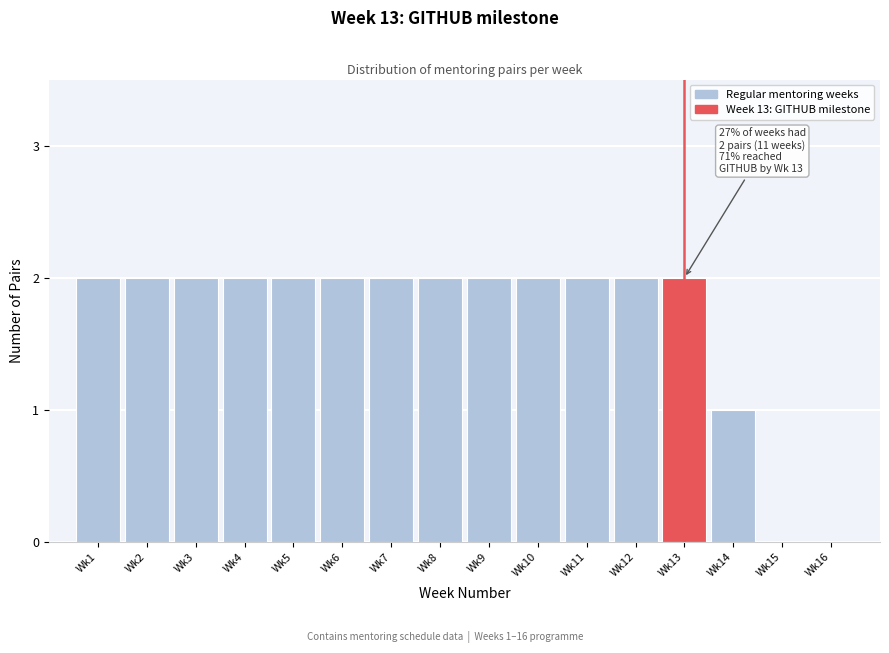

Reading left to right, list all the values displayed in this chart.

Wk1=2	Wk2=2	Wk3=2	Wk4=2	Wk5=2	Wk6=2	Wk7=2	Wk8=2	Wk9=2	Wk10=2	Wk11=2	Wk12=2	Wk13=2	Wk14=1	Wk15=0	Wk16=0